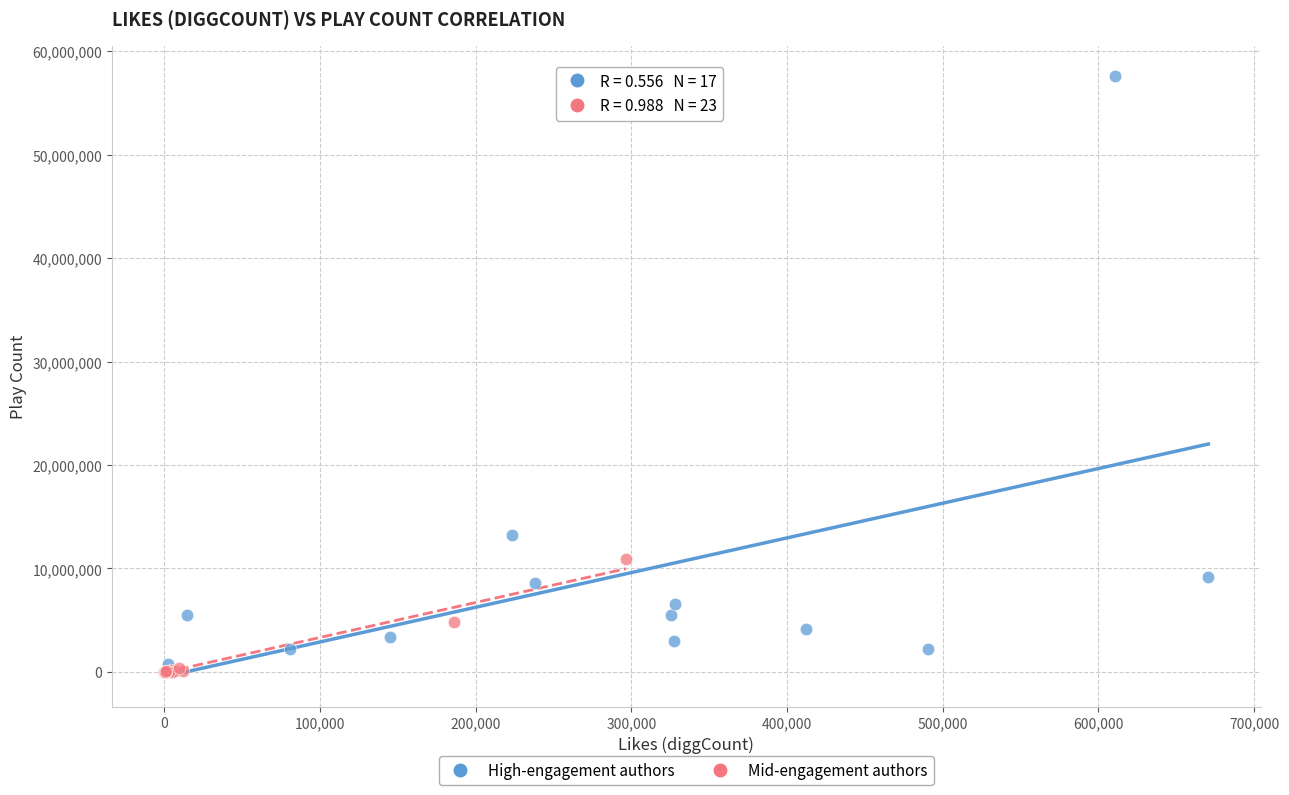

Which series has the largest Y range (max minus min)?

High-engagement authors